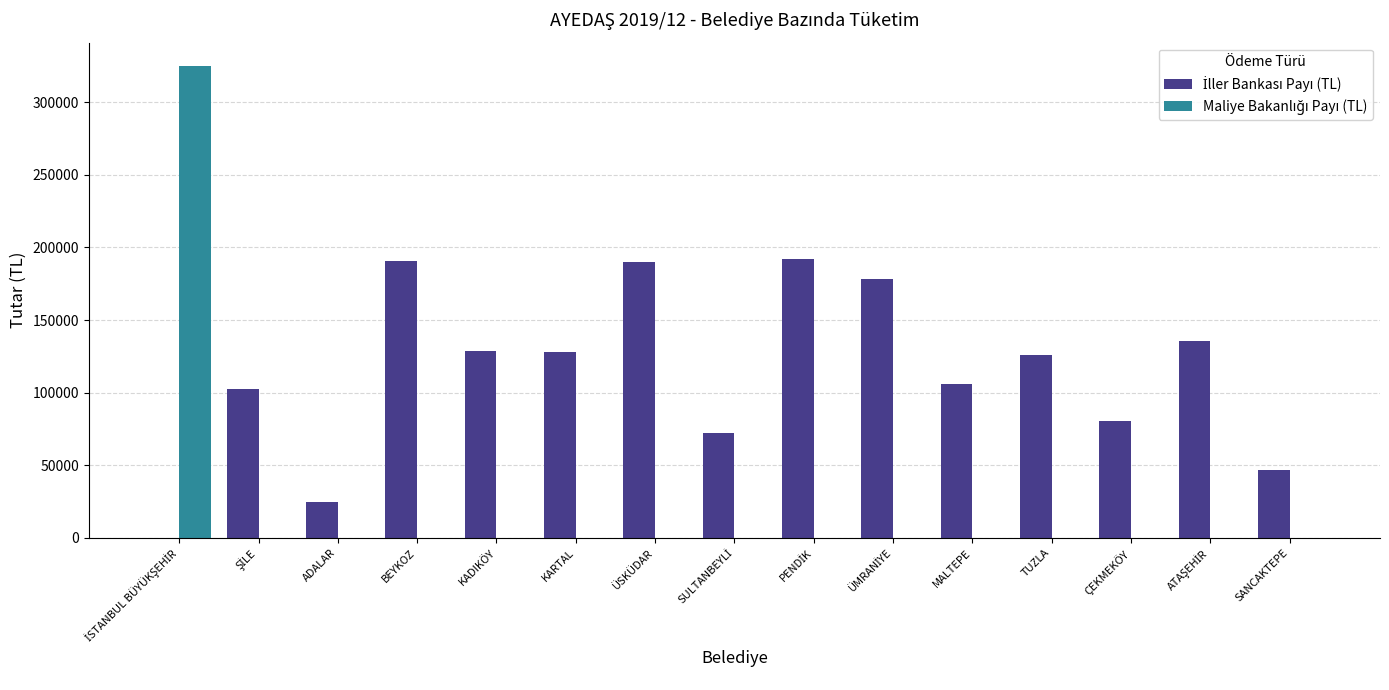

What is the total value across all series at ADALAR?

24392.3